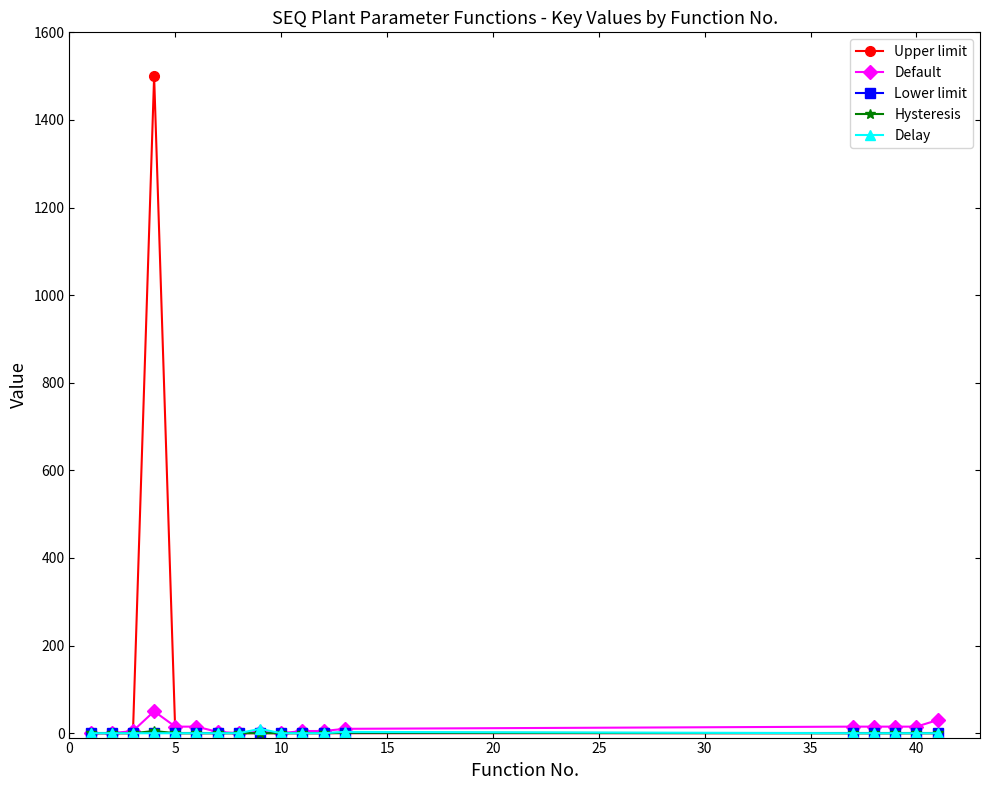

What is the maximum value shown in the chart?

1500.0